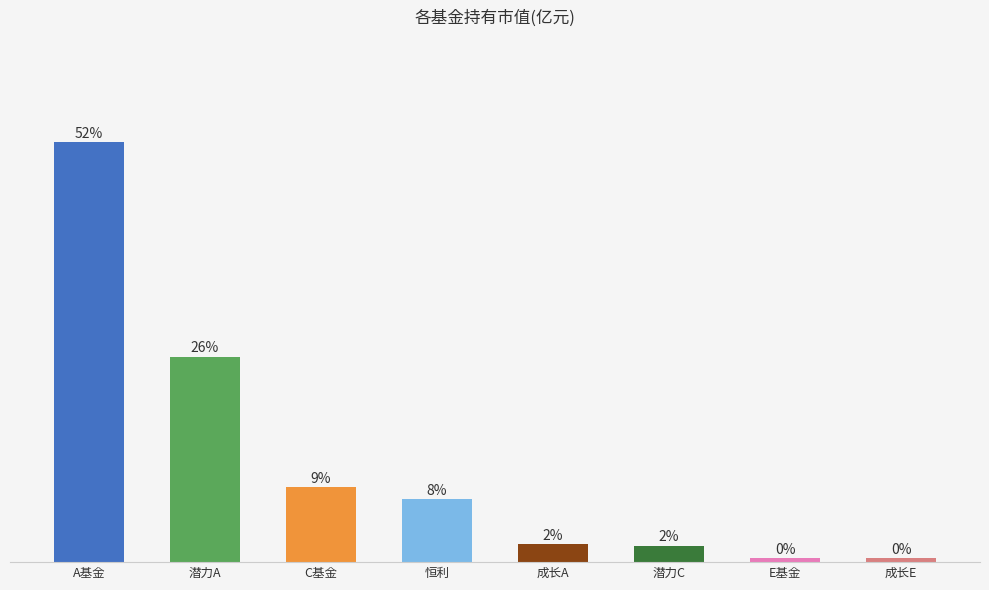

Read the value at 恒利.

7.8